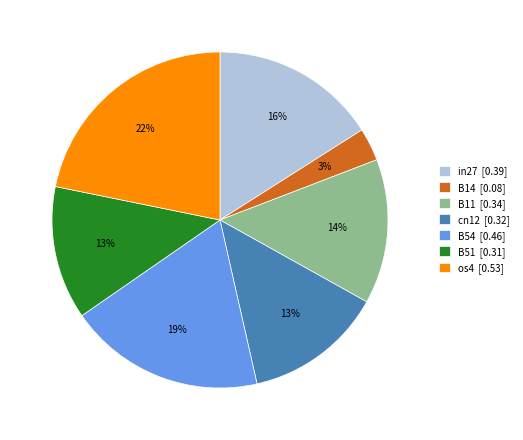

Combined, do B54 [0.46] and B51 [0.31] account for over 50%?

No